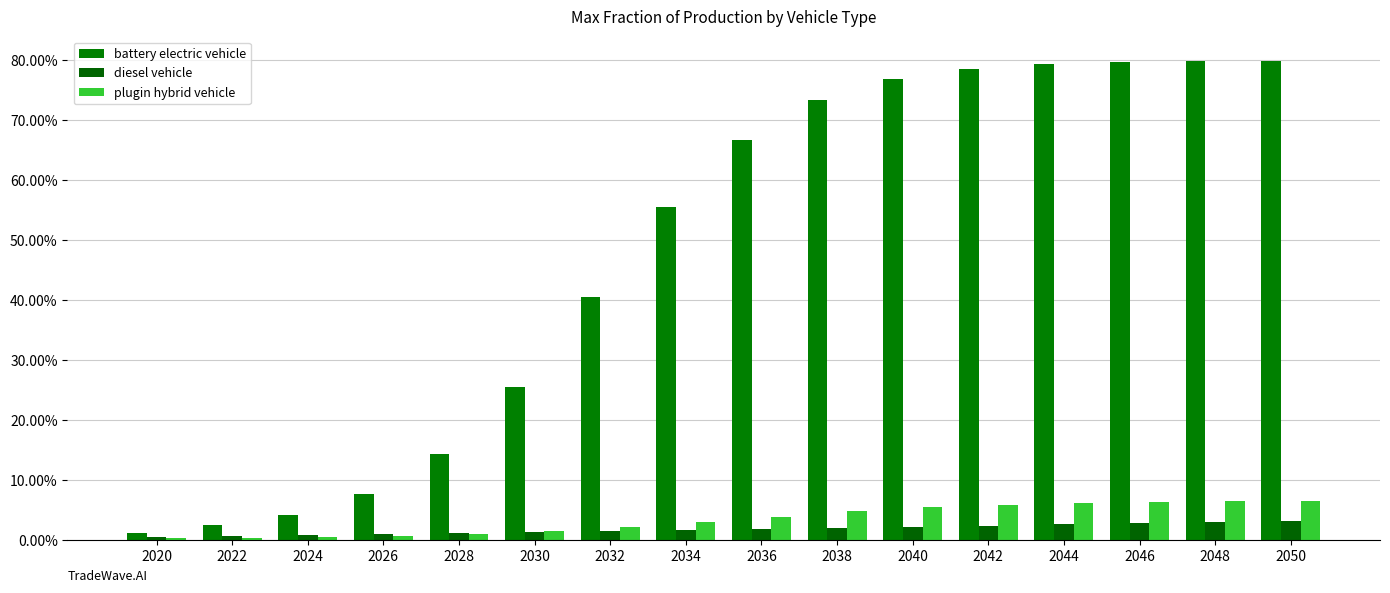

Are the bars horizontal?

No